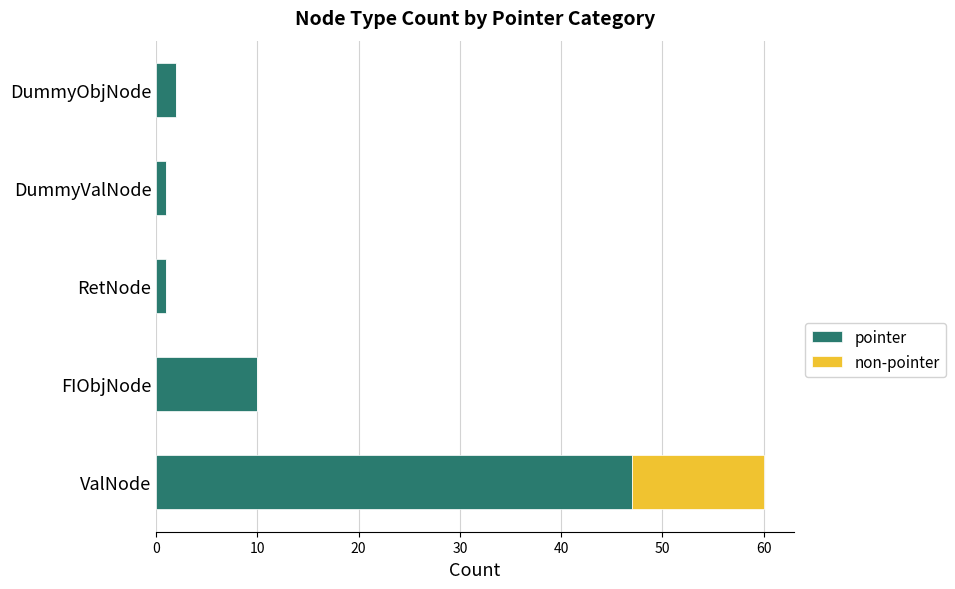

True or false: pointer has a value of 2 at DummyObjNode.

True